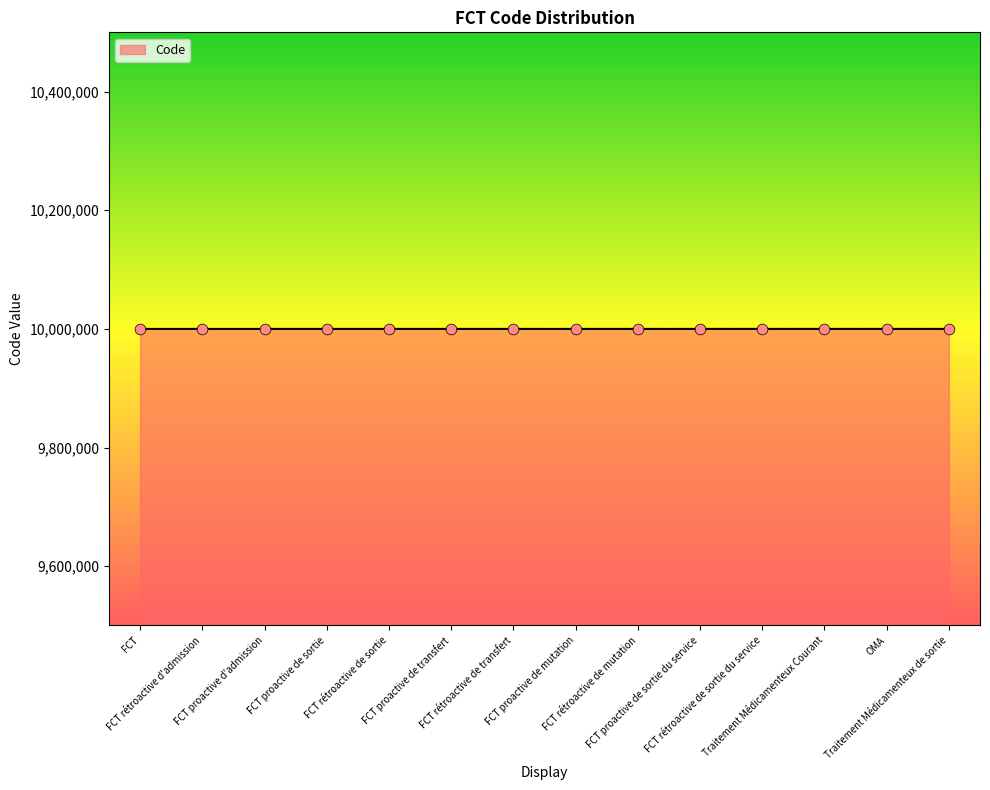

What is the ratio of the value at FCT proactive de sortie to the value at FCT proactive de sortie du service?

1.0